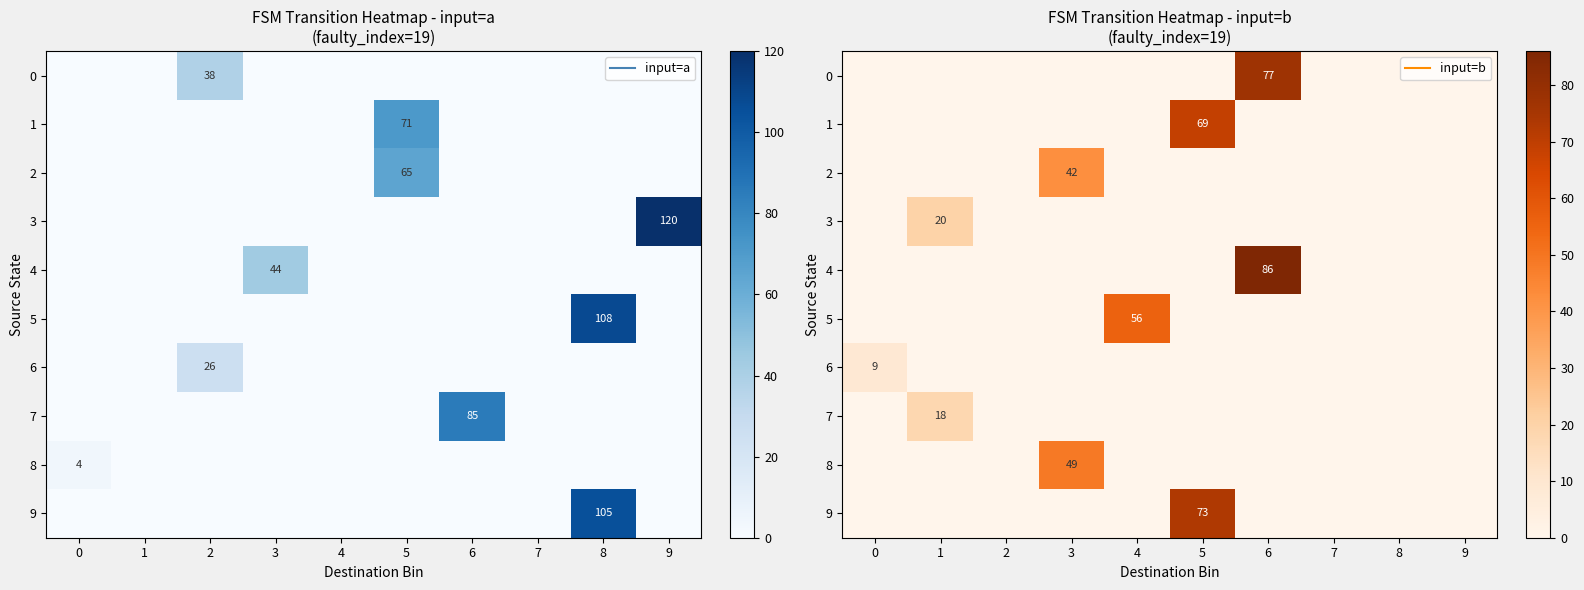

At which label does 9 reach its peak?

5